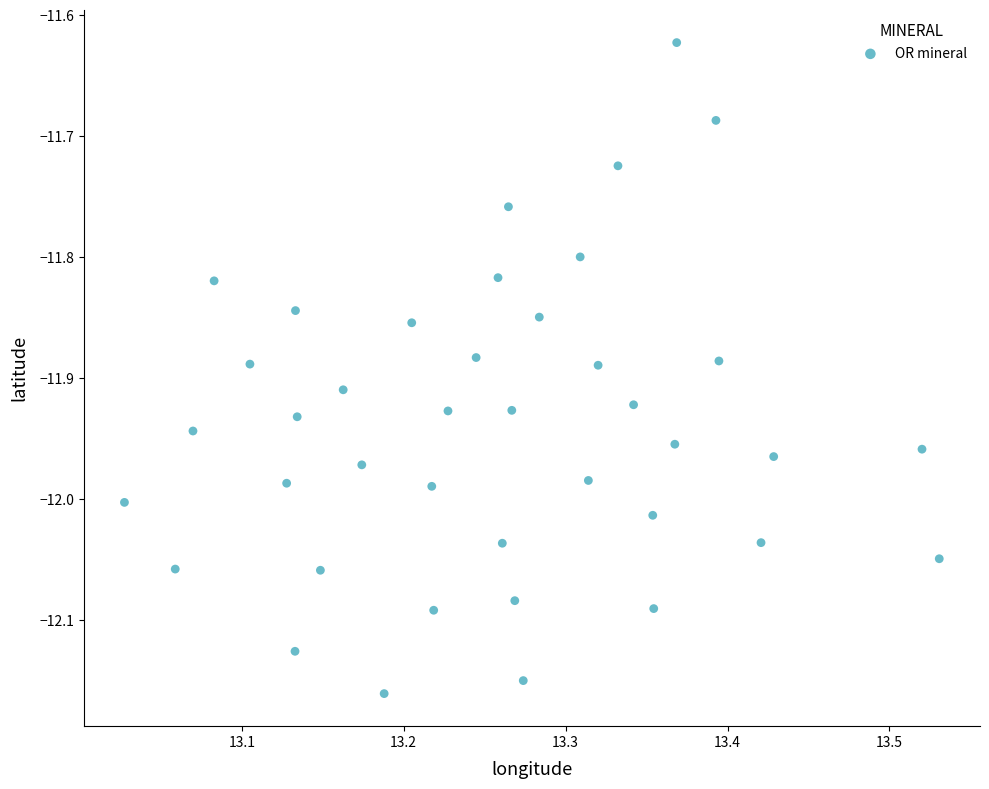

What is the range of X values (max minus min)?

0.5